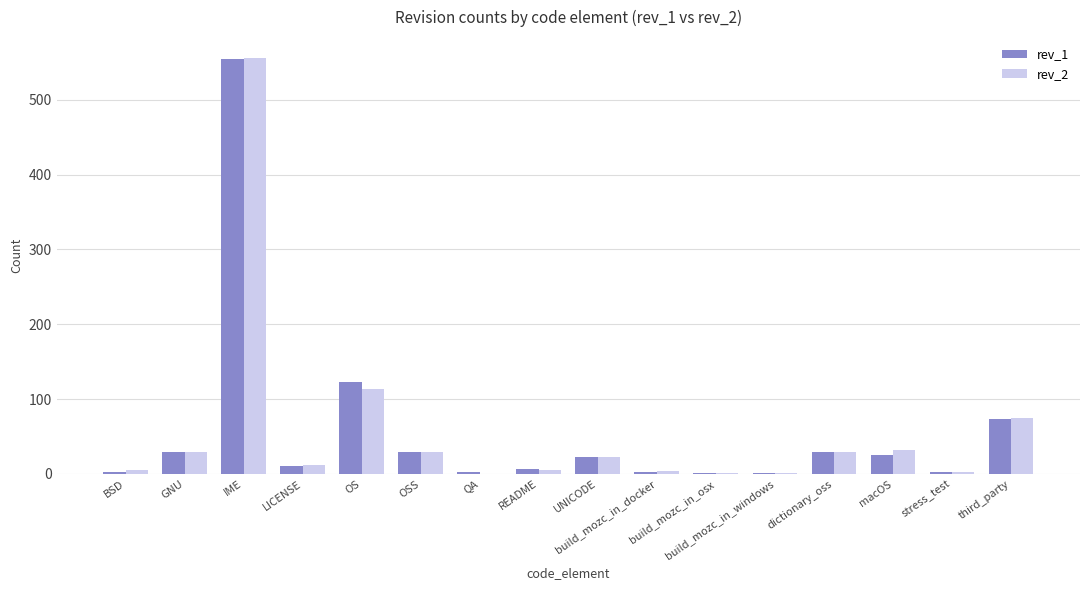

What is the average value of the rev_1 series?

57